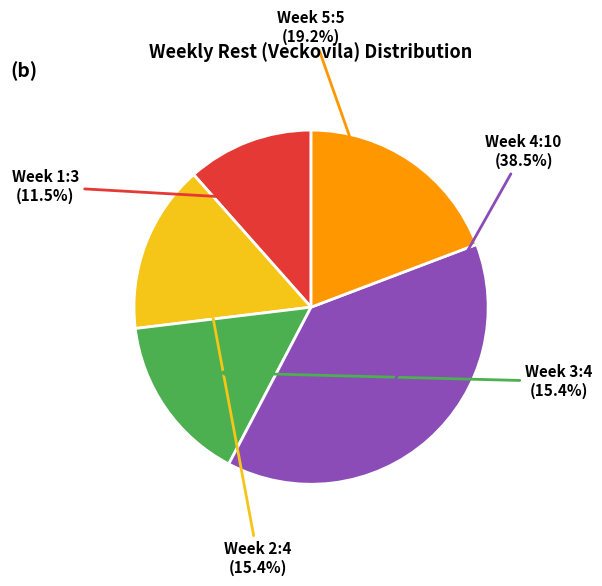

Does Week 5 represent more than half of the total?

No